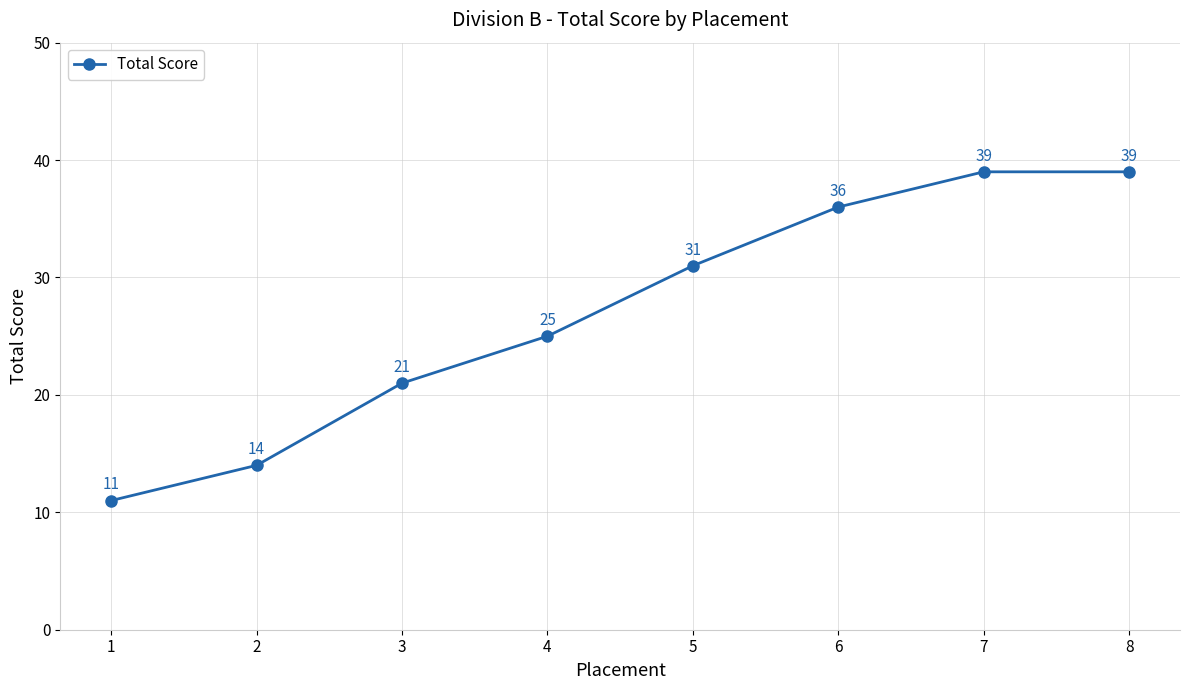

Reading left to right, transcribe all the data shown in this chart.

1=11	2=14	3=21	4=25	5=31	6=36	7=39	8=39